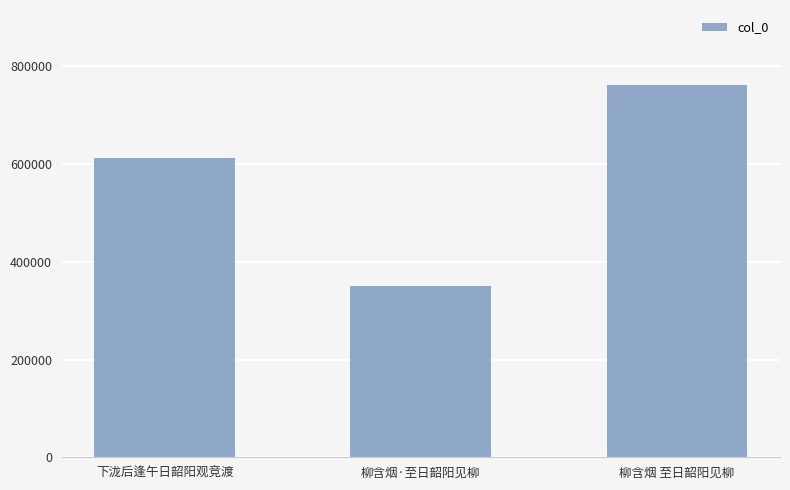

What is the change in value from 下泷后逢午日韶阳观竞渡 to 柳含烟 至日韶阳见柳?

+151327